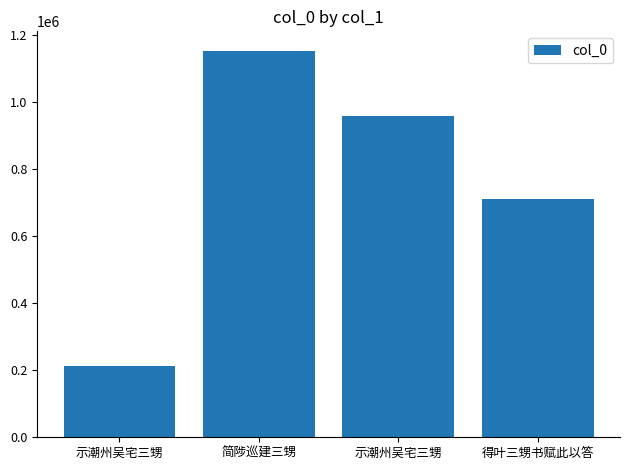

The chart shows a value of 106060 at 示潮州吴宅三甥. True or false?

False